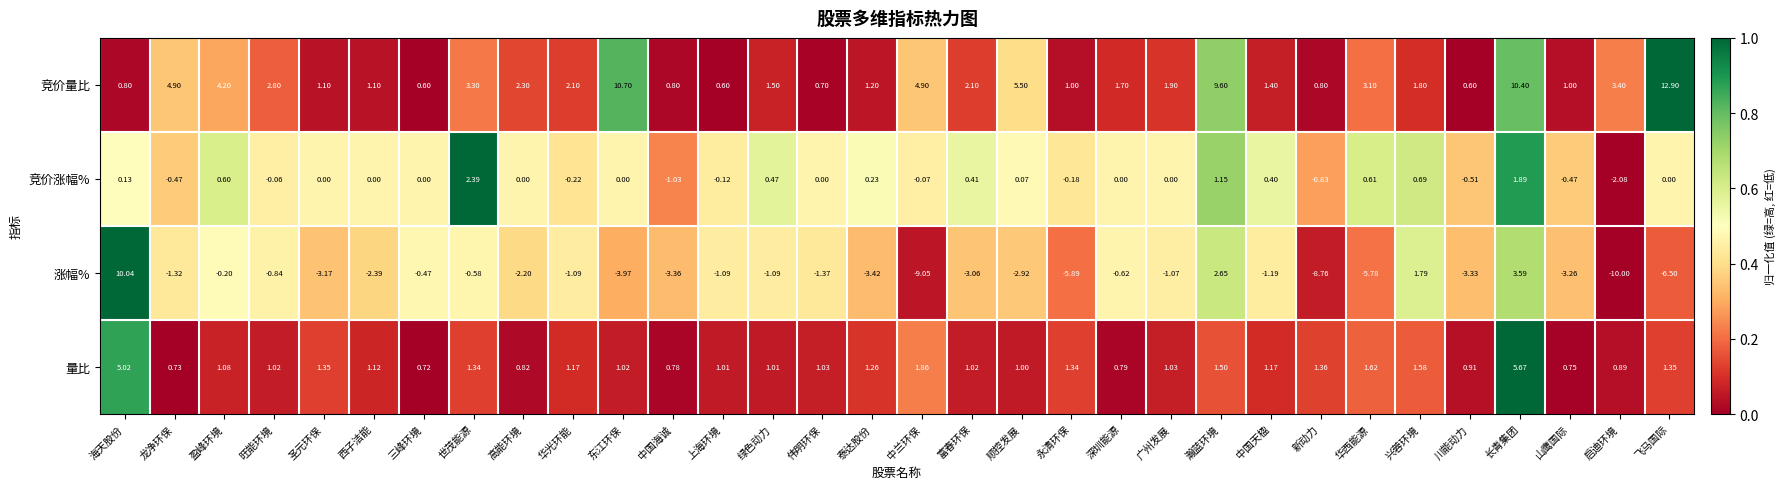

List the series in order of their overall mean, lowest first.

涨幅%, 竞价涨幅%, 量比, 竞价量比